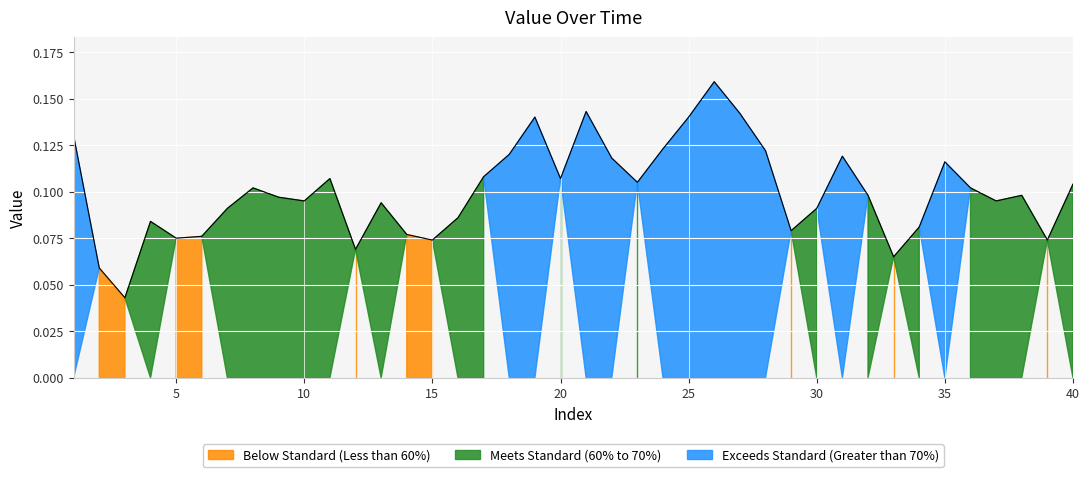

Where is the first local maximum?

4